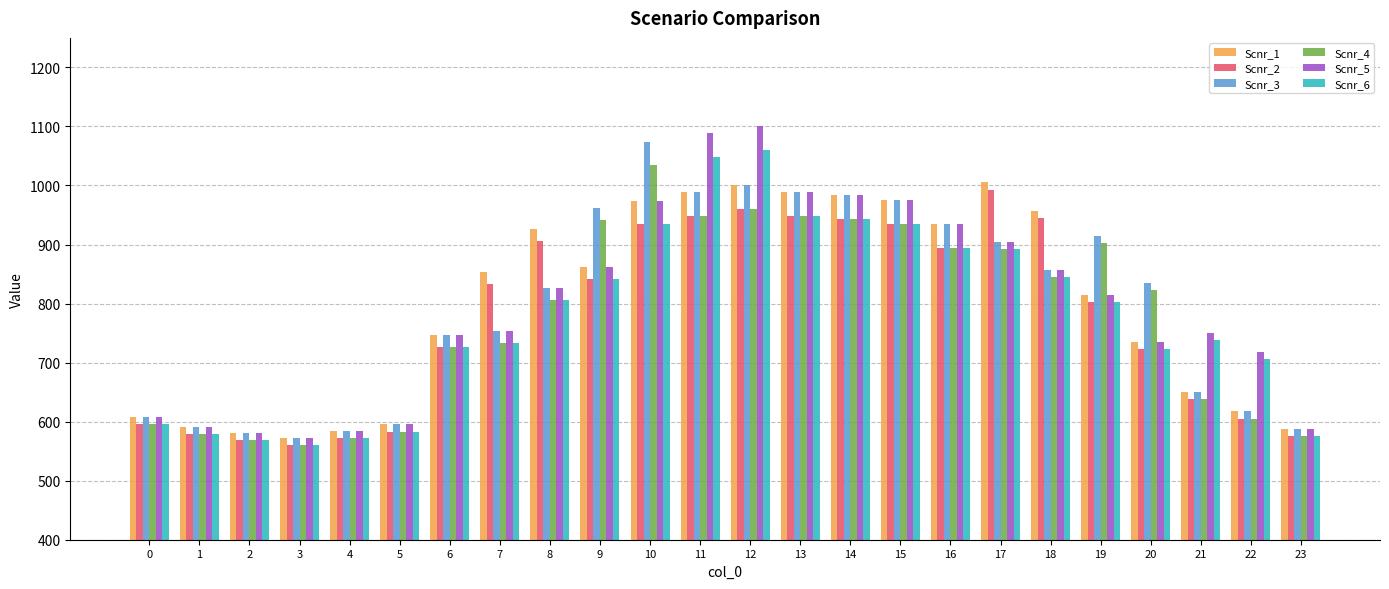

How many distinct data groups are displayed?

6